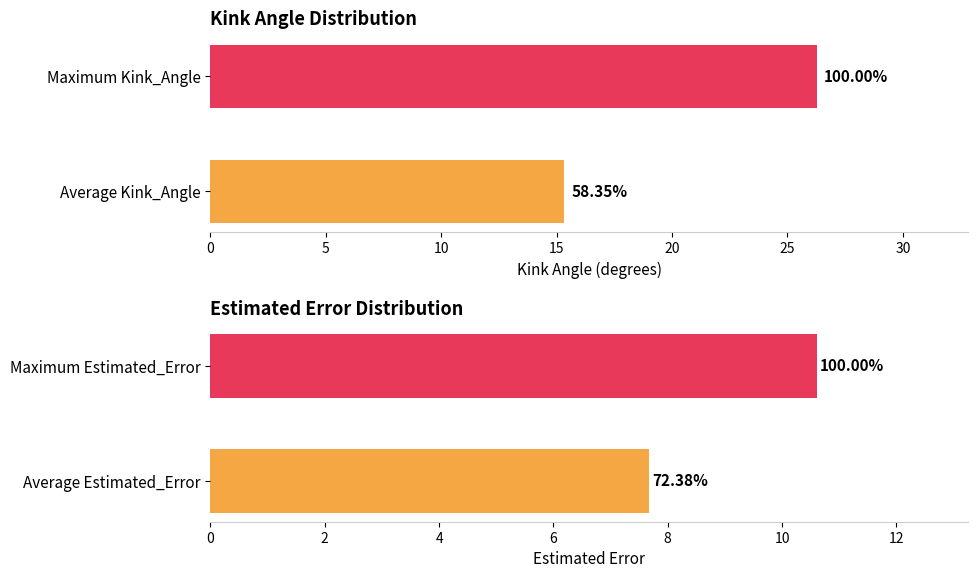

Which series has the largest total across all categories?

Kink_Angle